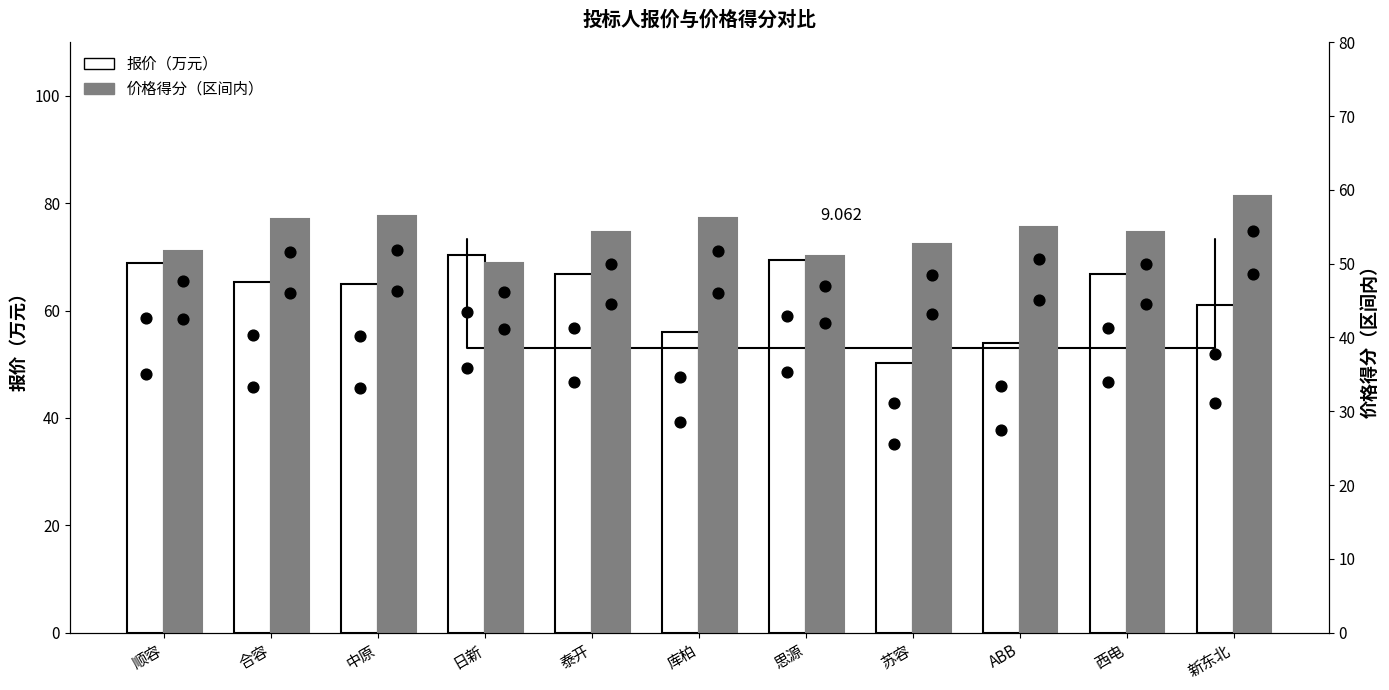

Which series reaches the maximum Y coordinate?

报价（万元）